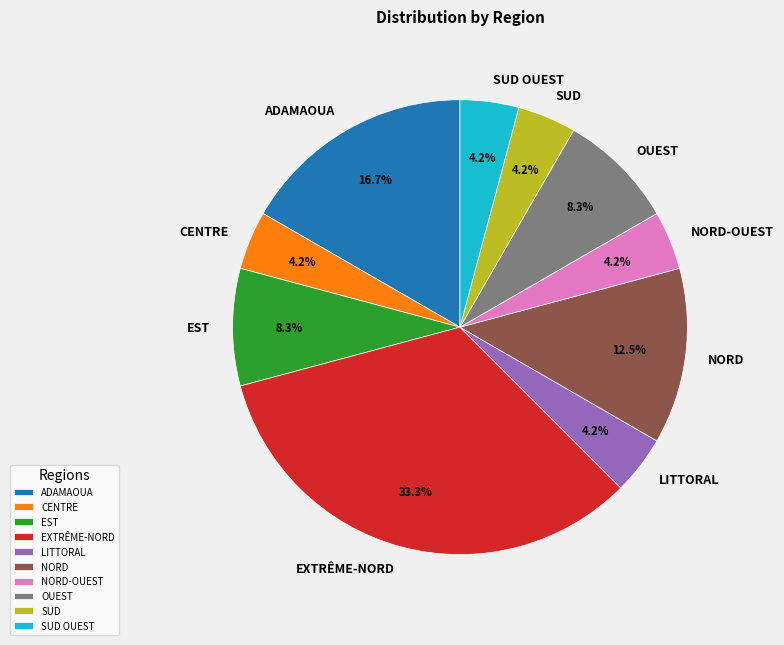

To the nearest percent, what is the difference between the NORD and EST slice percentages?

4%